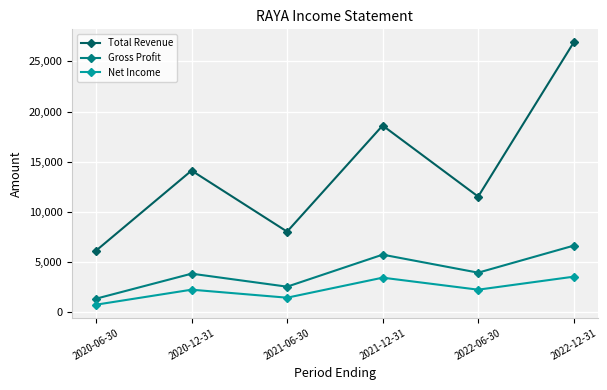

At which category does Net Income reach its first local valley?

2021-06-30